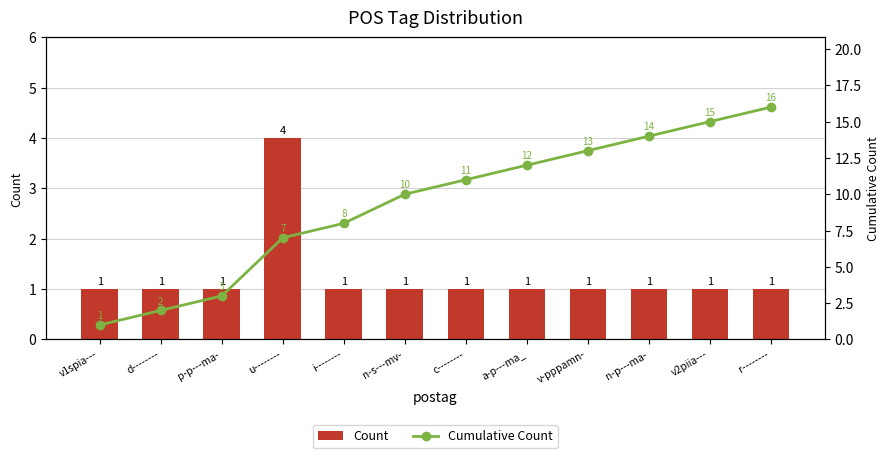

At how many categories does at least one series exceed 1?

11